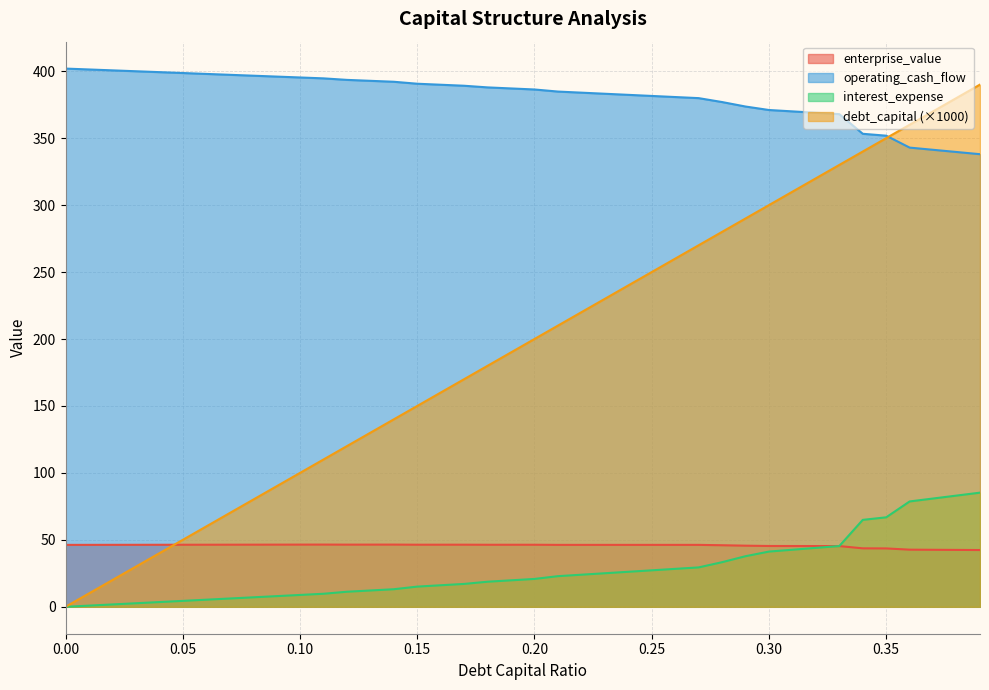

Rank the categories by interest_expense value from highest to lowest.

0.0, 0.01, 0.02, 0.03, 0.04, 0.05, 0.06, 0.07, 0.08, 0.09, 0.1, 0.11, 0.12, 0.13, 0.14, 0.15, 0.16, 0.17, 0.18, 0.19, 0.2, 0.21, 0.22, 0.23, 0.24, 0.25, 0.26, 0.27, 0.28, 0.29, 0.3, 0.31, 0.32, 0.33, 0.34, 0.35, 0.36, 0.37, 0.38, 0.39